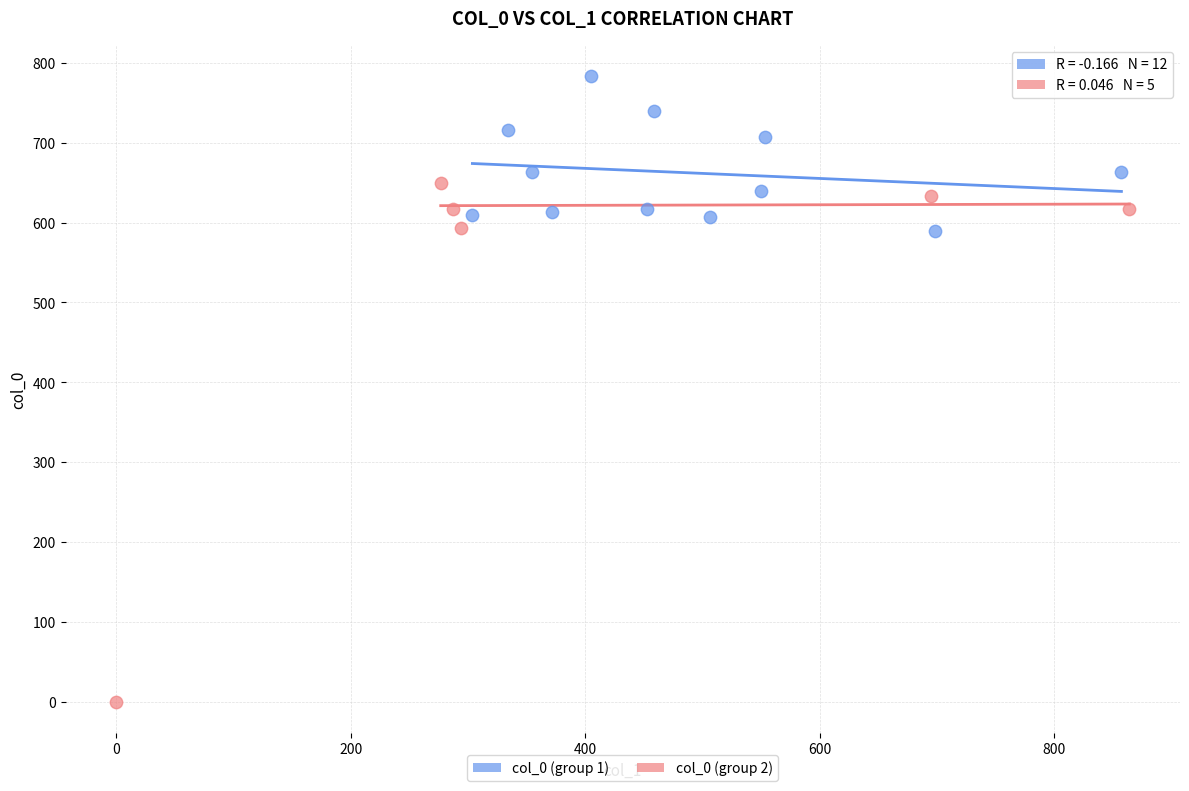

Which series has the largest Y range (max minus min)?

col_0 (group 2)